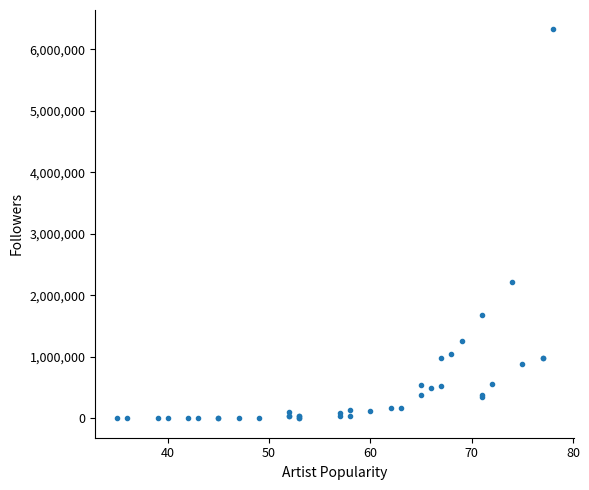

What Y value in the scatter plot is closest to 3160683?

2218600